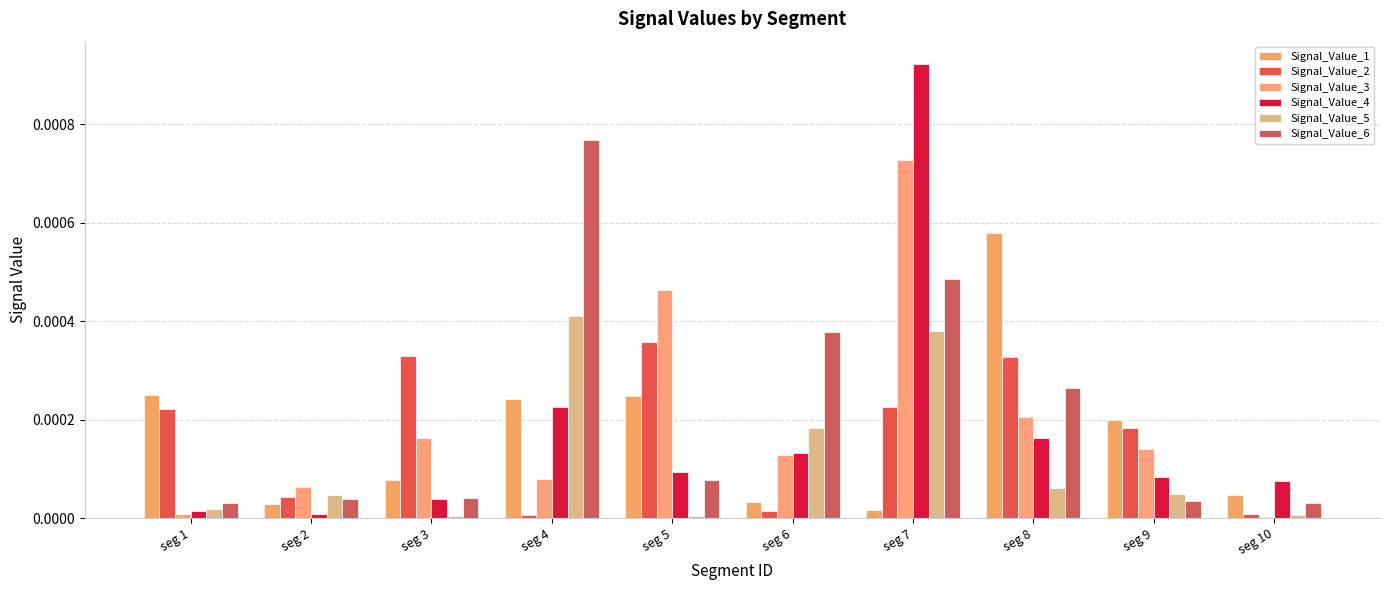

How many series are shown in this chart?

6